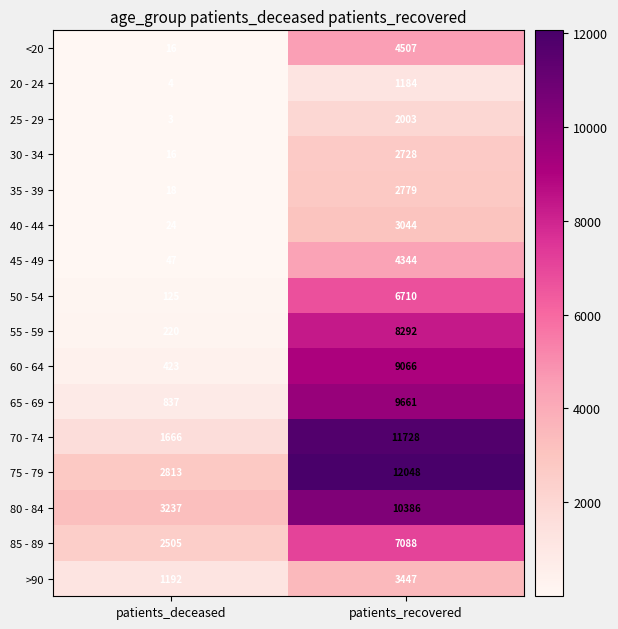

How many values in the >90 series are below 3447?

1